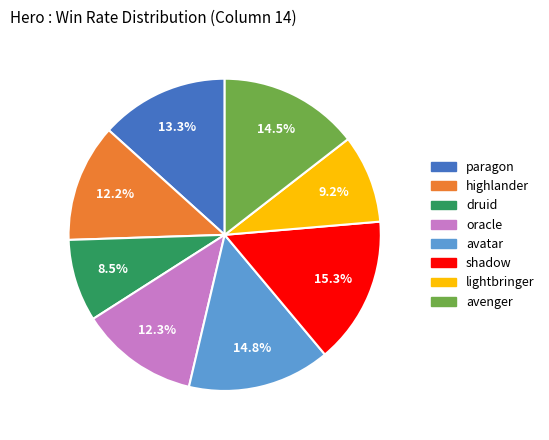

Between avenger and shadow, which is larger?

shadow